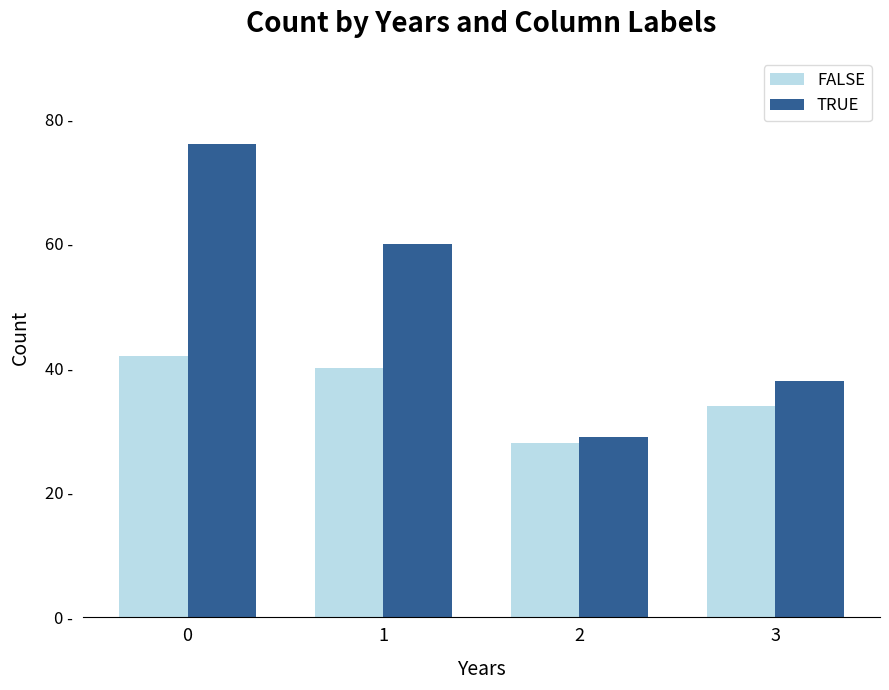

Are the bars horizontal?

No